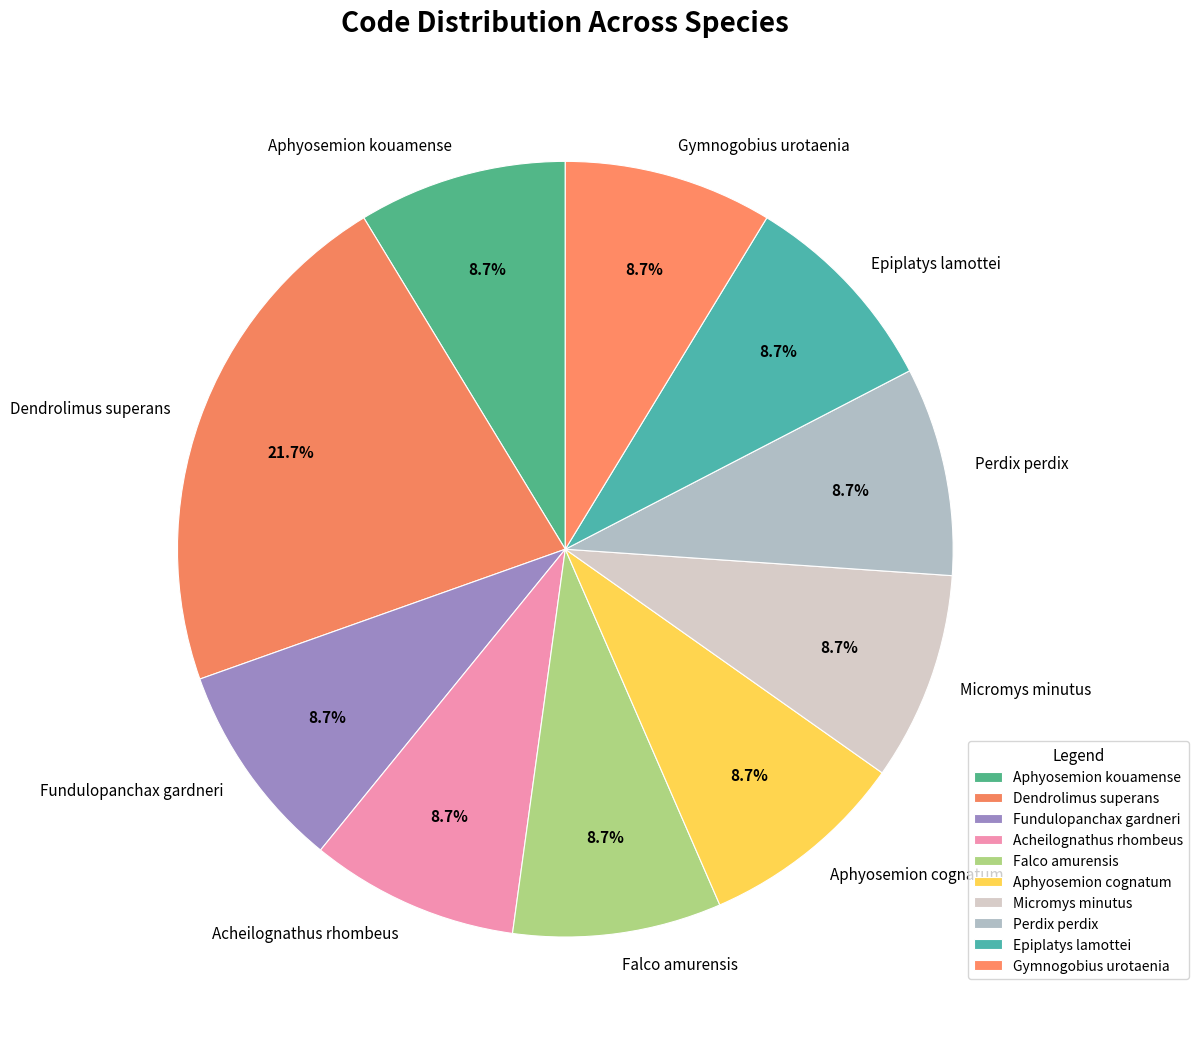

What is the total percentage of Aphyosemion kouamense and Falco amurensis?

17.4%